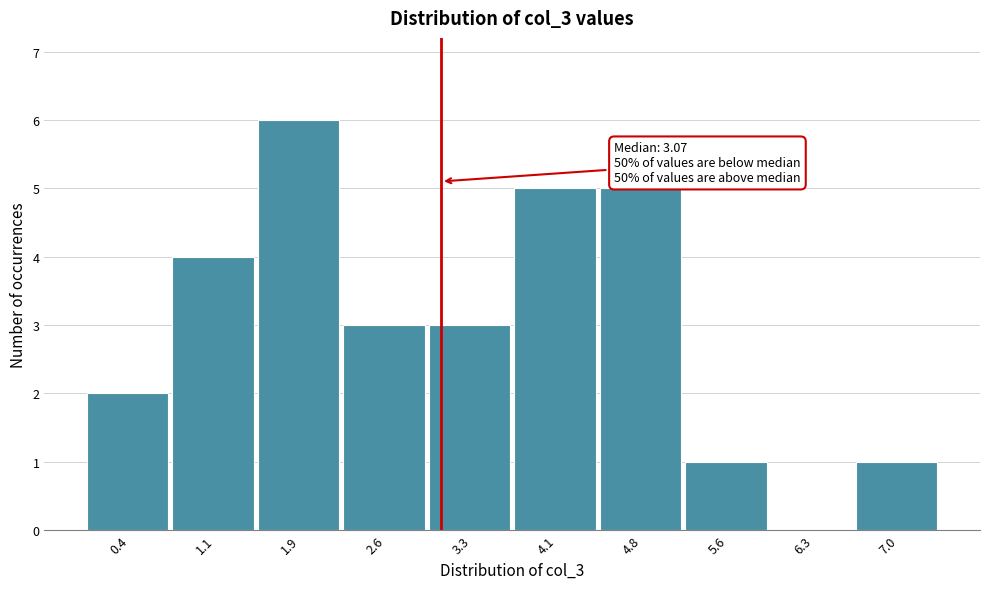

Over which range of the x-axis is the bar tallest?

1.5 to 2.2